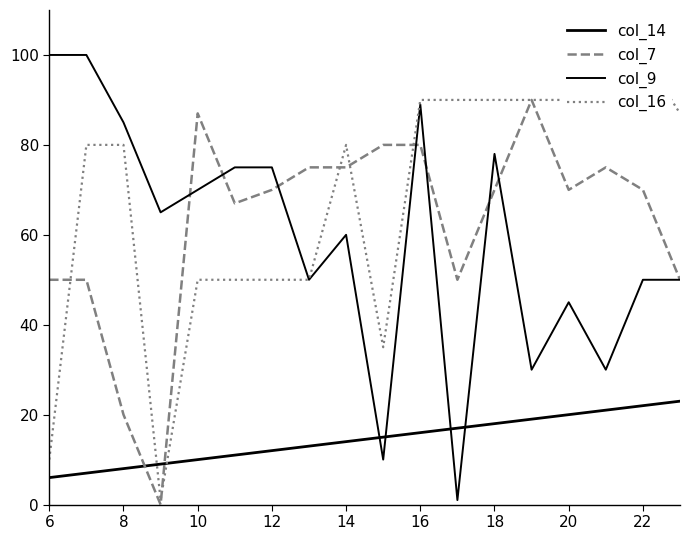

Reading left to right, extract all data points from this chart.

col_14: 6	7	8	9	10	11	12	13	14	15	16	17	18	19	20	21	22	23
col_7: 50	50	20	0	87	67	70	75	75	80	80	50	70	90	70	75	70	50
col_9: 100	100	85	65	70	75	75	50	60	10	89	1	78	30	45	30	50	50
col_16: 10	80	80	1	50	50	50	50	80	35	90	90	90	90	90	98	100	87